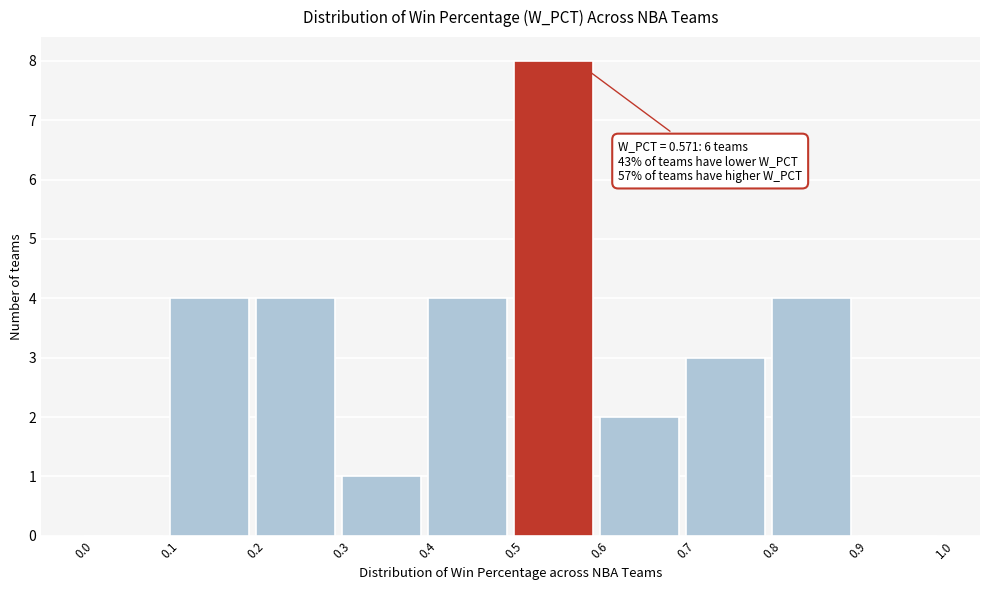

Over which range of the x-axis is the bar tallest?

0.5 to 0.6